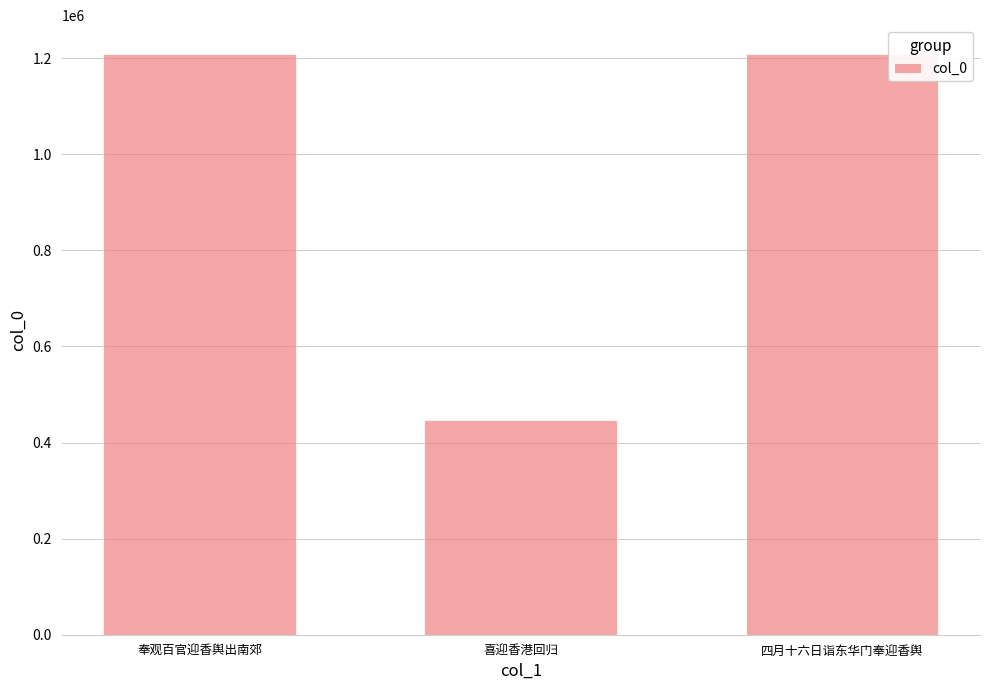

What is the maximum value shown in the chart?

1208087